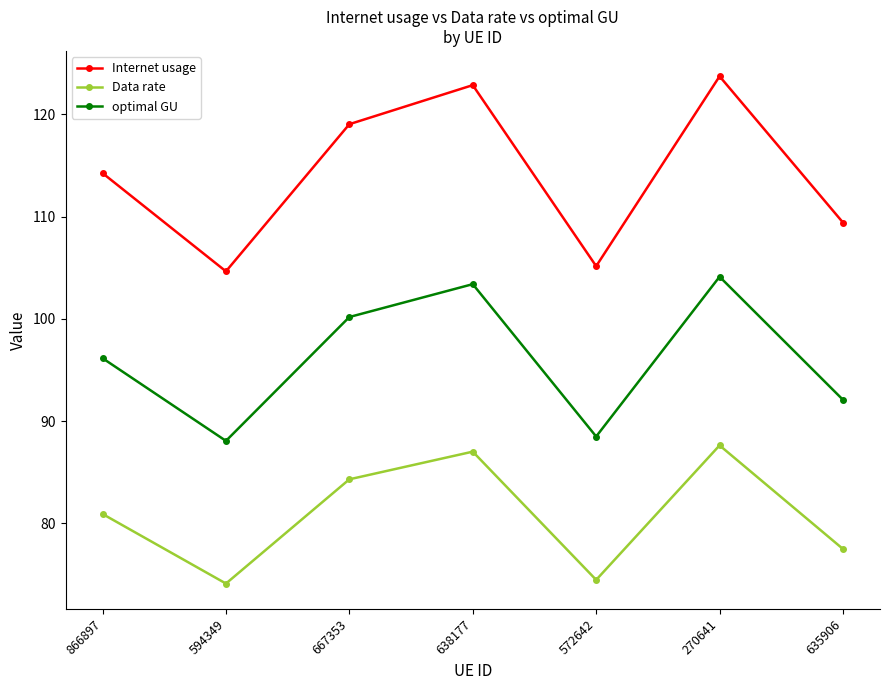

Reading left to right, list all the values displayed in this chart.

Internet usage: 114.2	104.6	119.0	122.8	105.1	123.7	109.4
Data rate: 80.9	74.1	84.3	87.0	74.5	87.6	77.5
optimal GU: 96.1	88.1	100.2	103.4	88.5	104.1	92.1